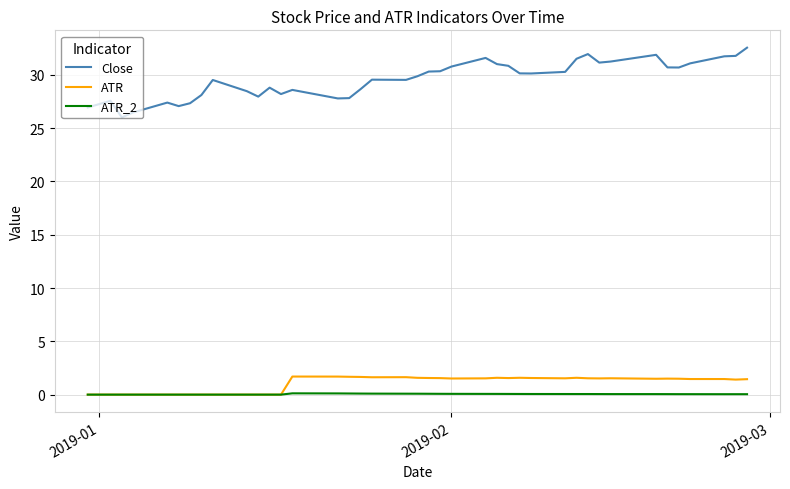

List the series in order of their peak value, lowest first.

ATR_2, ATR, Close